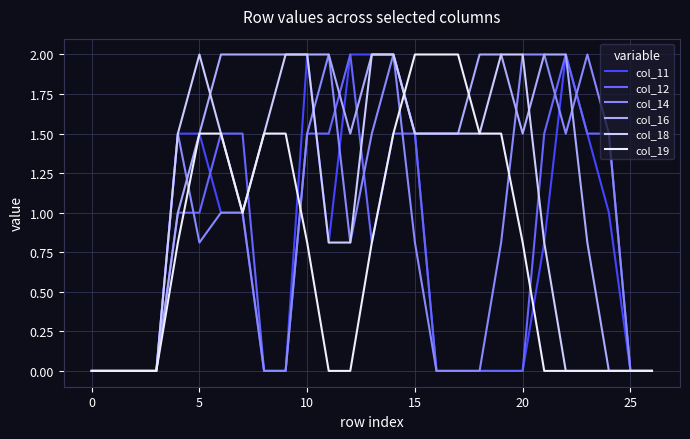

What is the maximum value for col_18?

2.0